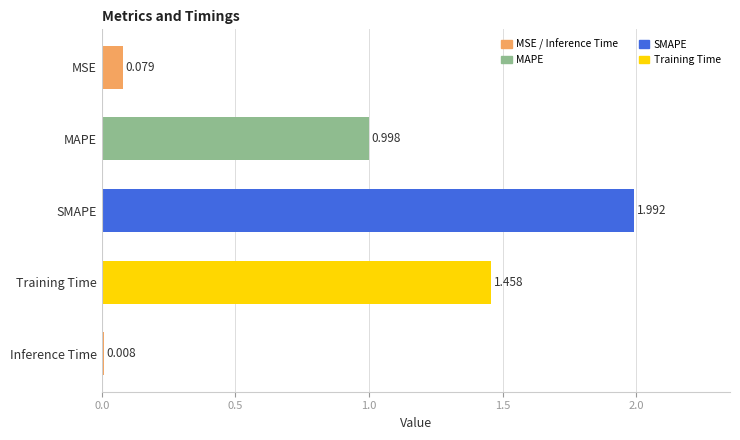

At which category does the chart reach its peak across all series?

SMAPE